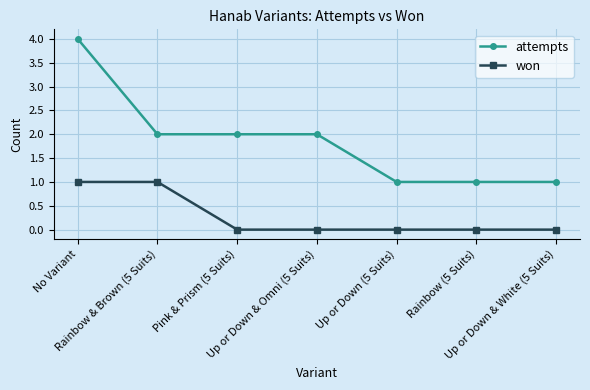

True or false: attempts and won intersect in this chart.

False